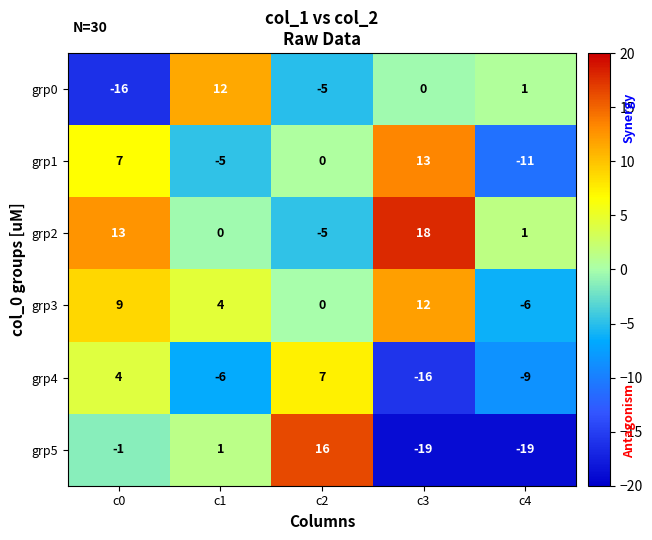

Reading right to left, transcribe all the data shown in this chart.

grp0: 1	0	-5	12	-16
grp1: -11	13	0	-5	7
grp2: 1	18	-5	0	13
grp3: -6	12	0	4	9
grp4: -9	-16	7	-6	4
grp5: -19	-19	16	1	-1